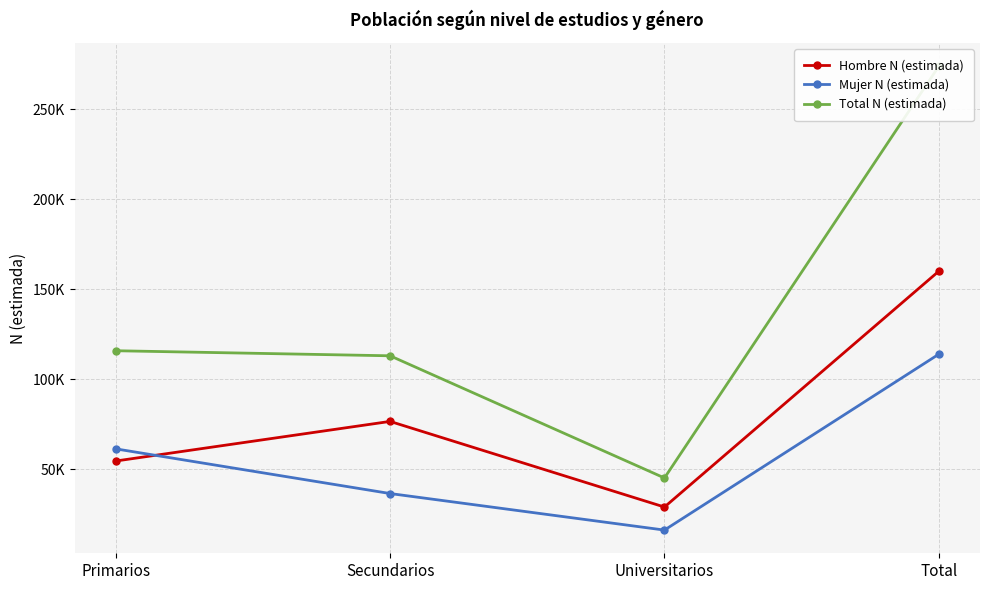

How many data points does each series have?

4